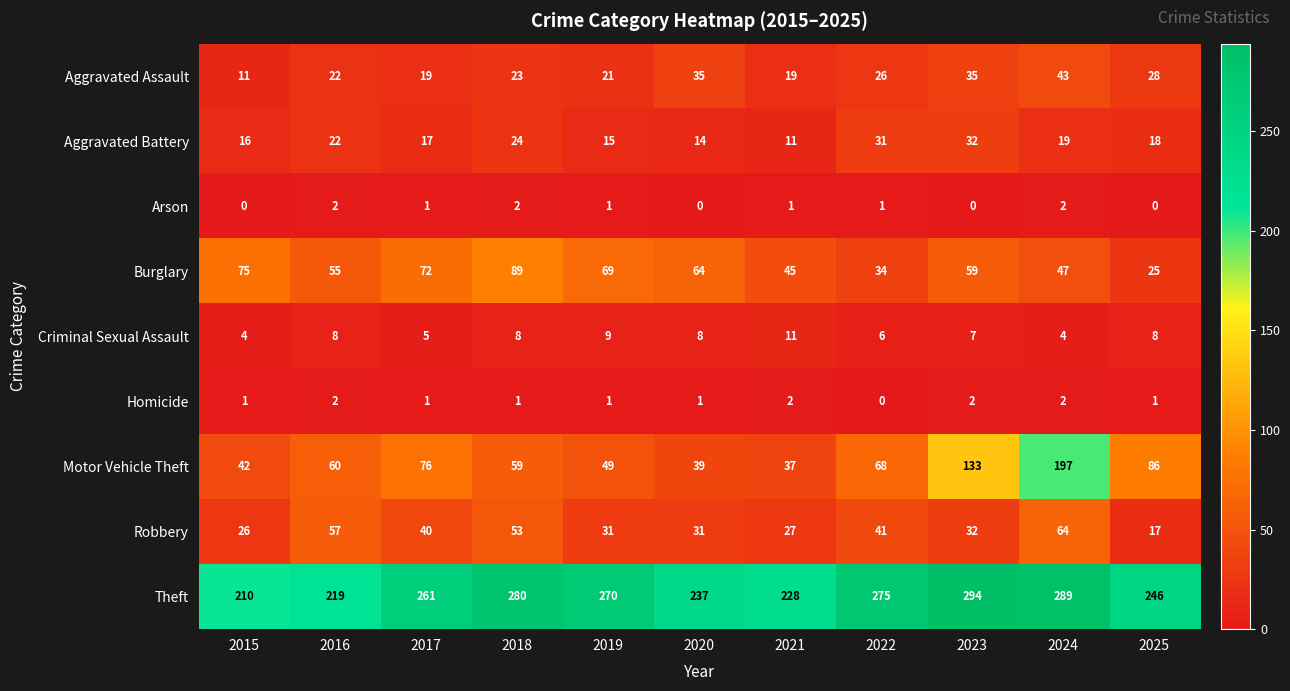

What is the minimum value for Robbery?

17